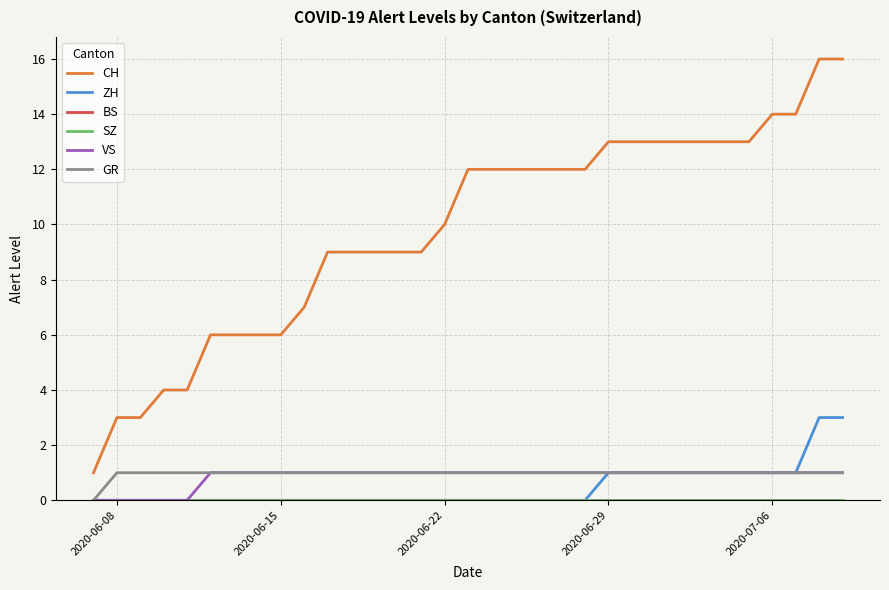

Is this an area chart (filled region under the line)?

No